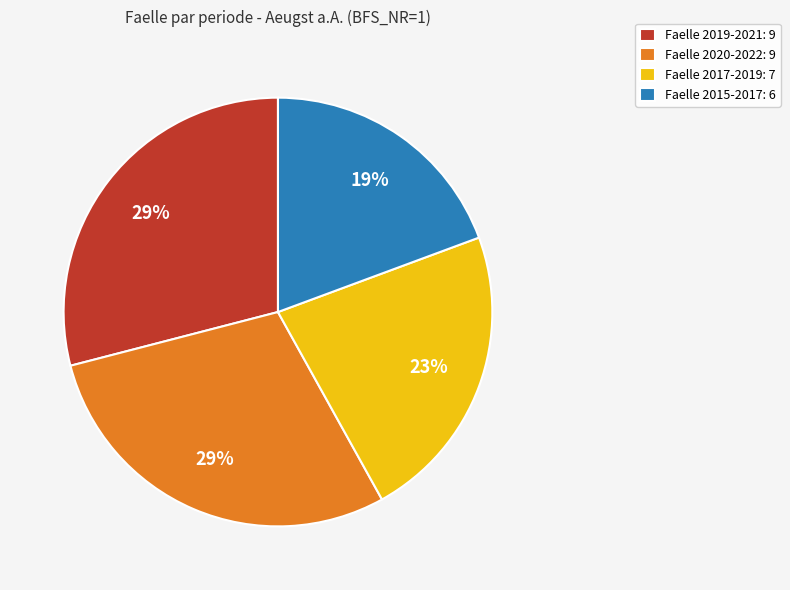

Is it true that Faelle 2020-2022: 9 is 41% of the pie?

False